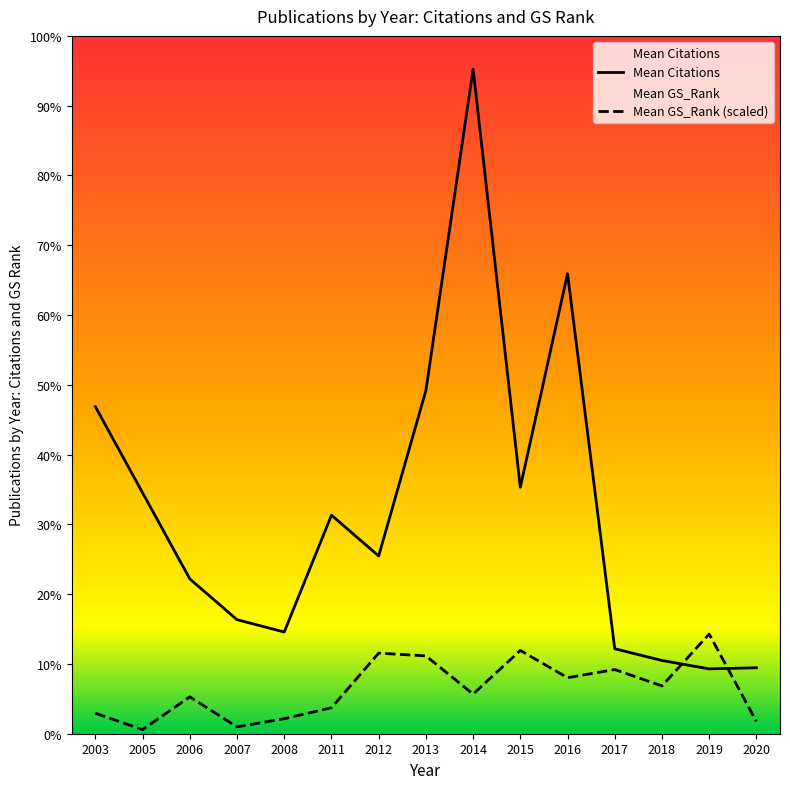

The value of Mean Citations at 2019 is 116.0. True or false?

True